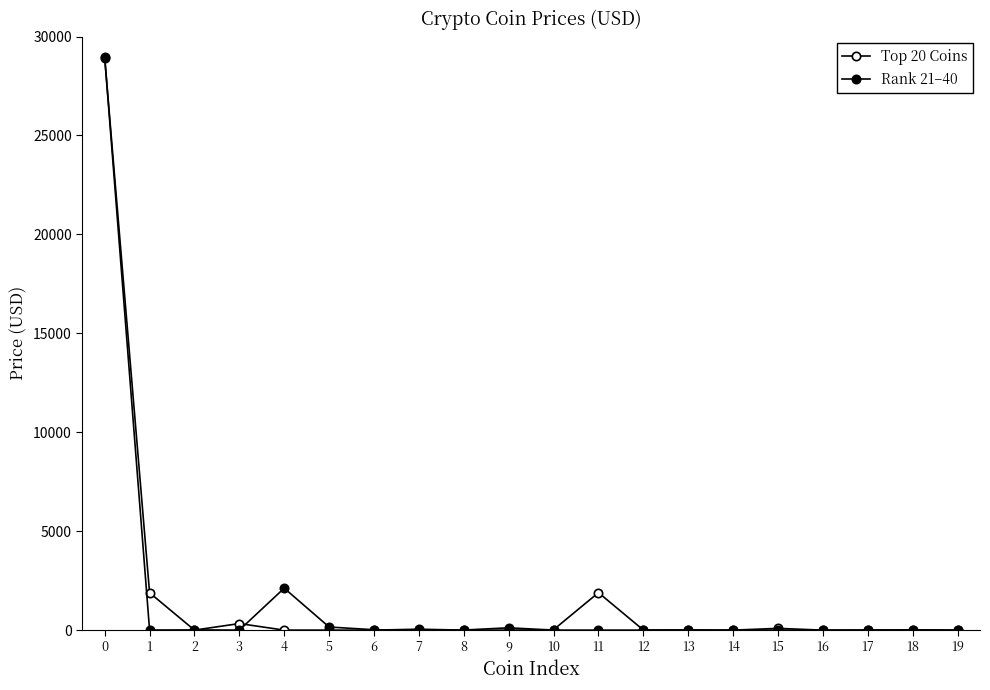

What is the spread (max minus min) of values at 0?

60.1